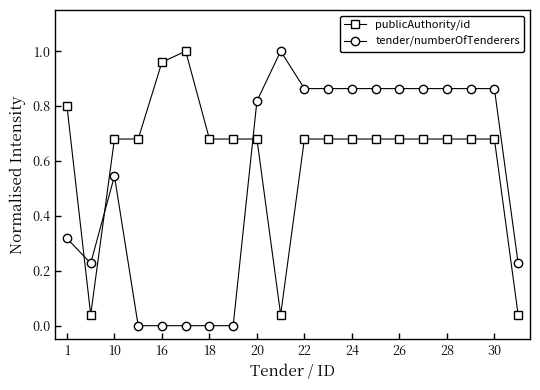

What is the maximum value shown in the chart?

1.0